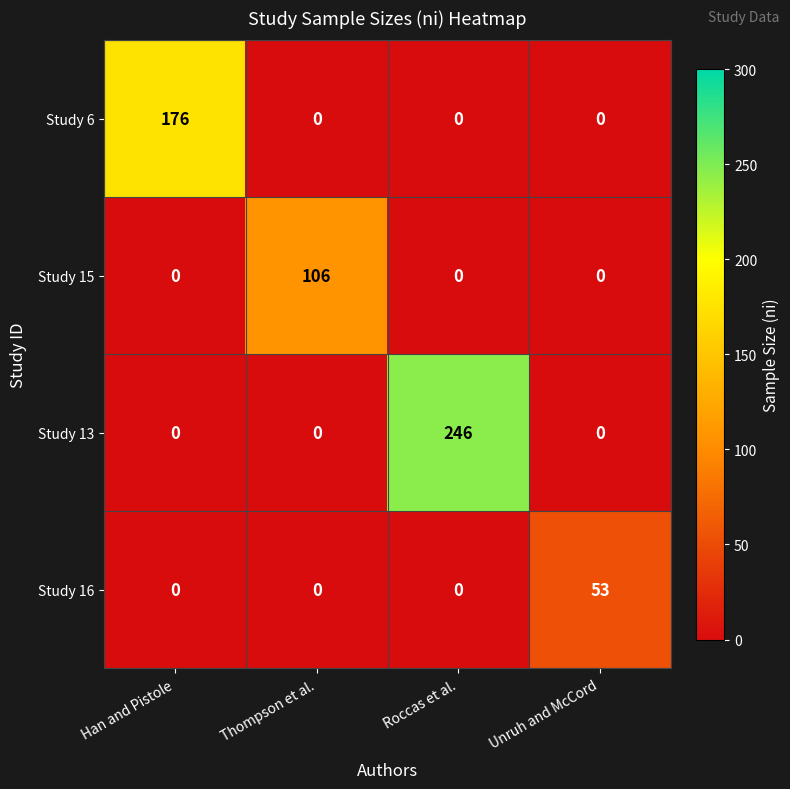

What is the total value across all series at Roccas et al.?

246